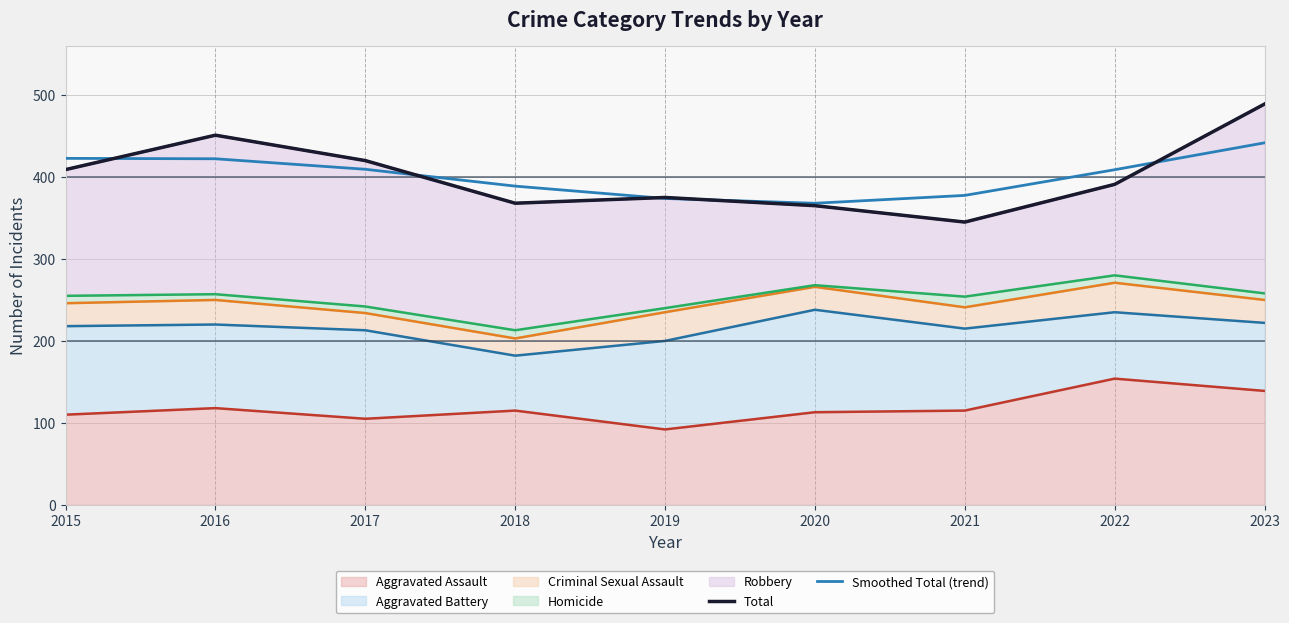

How many intersections are there between Total and Smoothed Total (trend)?

5